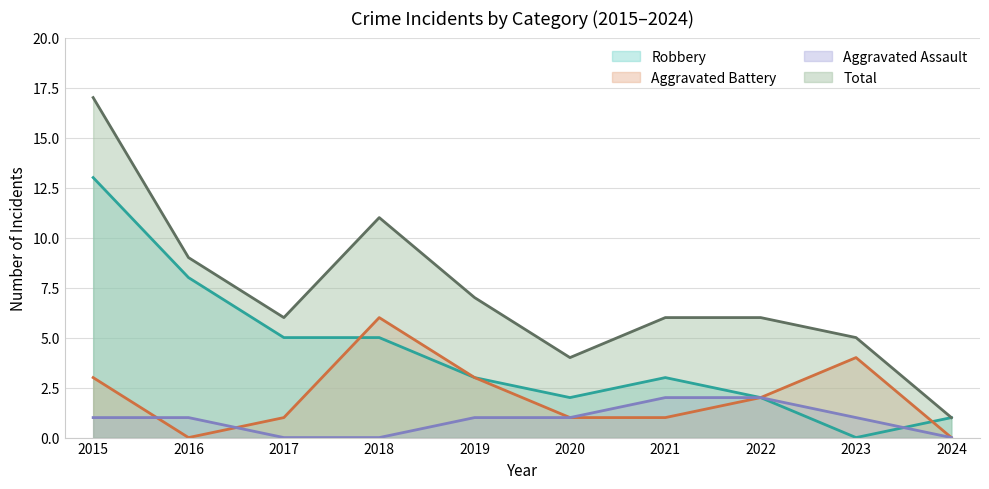

Rank the series by their average value, from highest to lowest.

Total, Robbery, Aggravated Battery, Aggravated Assault